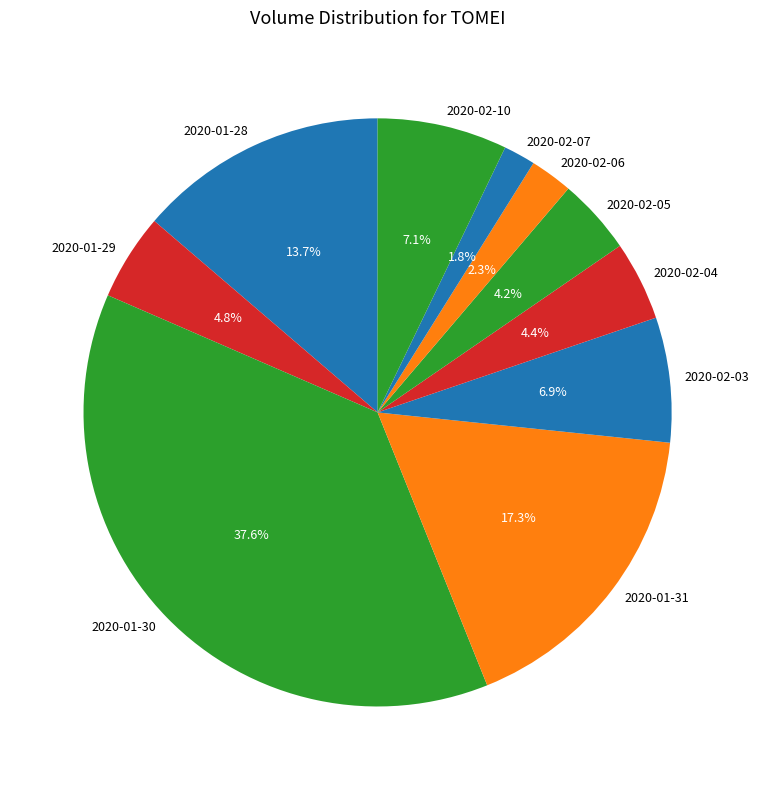

Between 2020-02-05 and 2020-01-30, which is larger?

2020-01-30